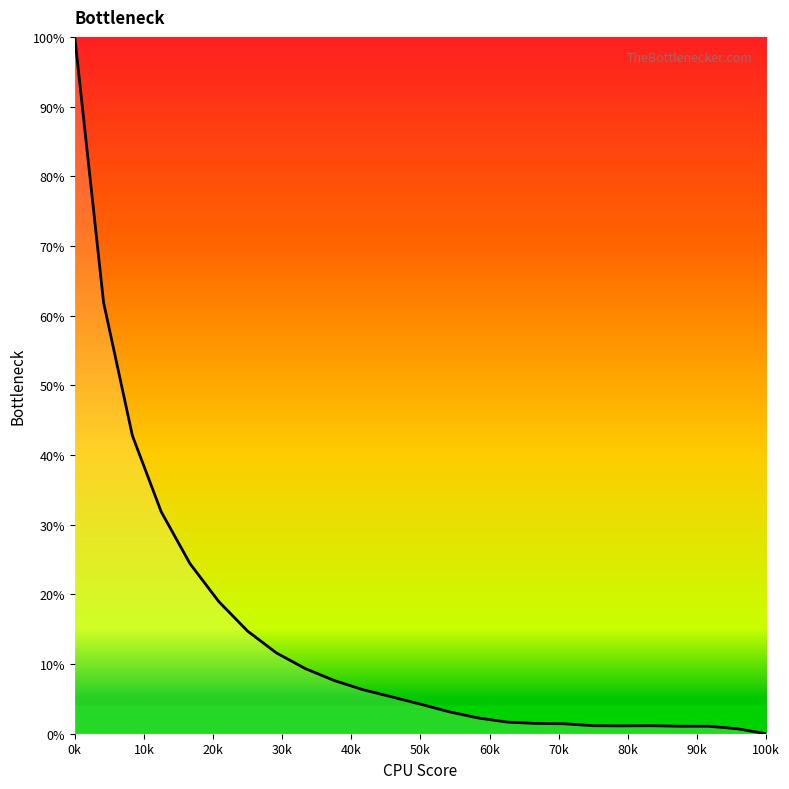

Which category has the highest value across all series?

0k